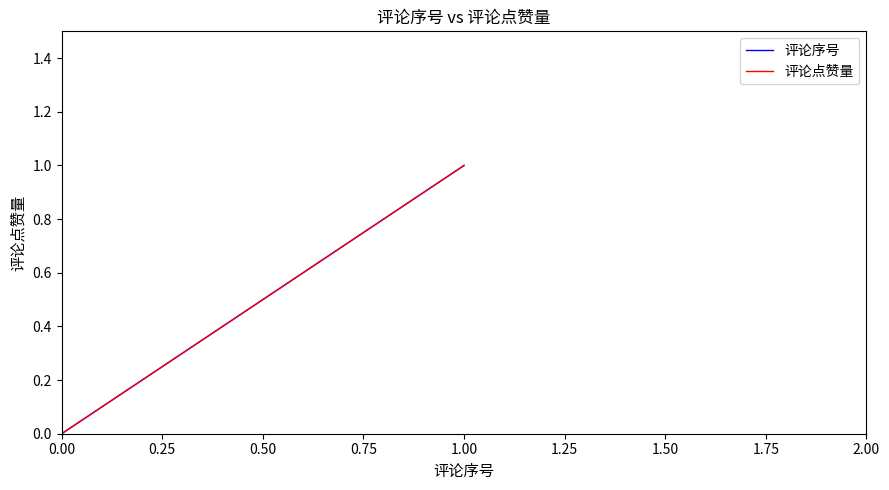

The value of 评论点赞量 at 0.00 is 0. True or false?

True